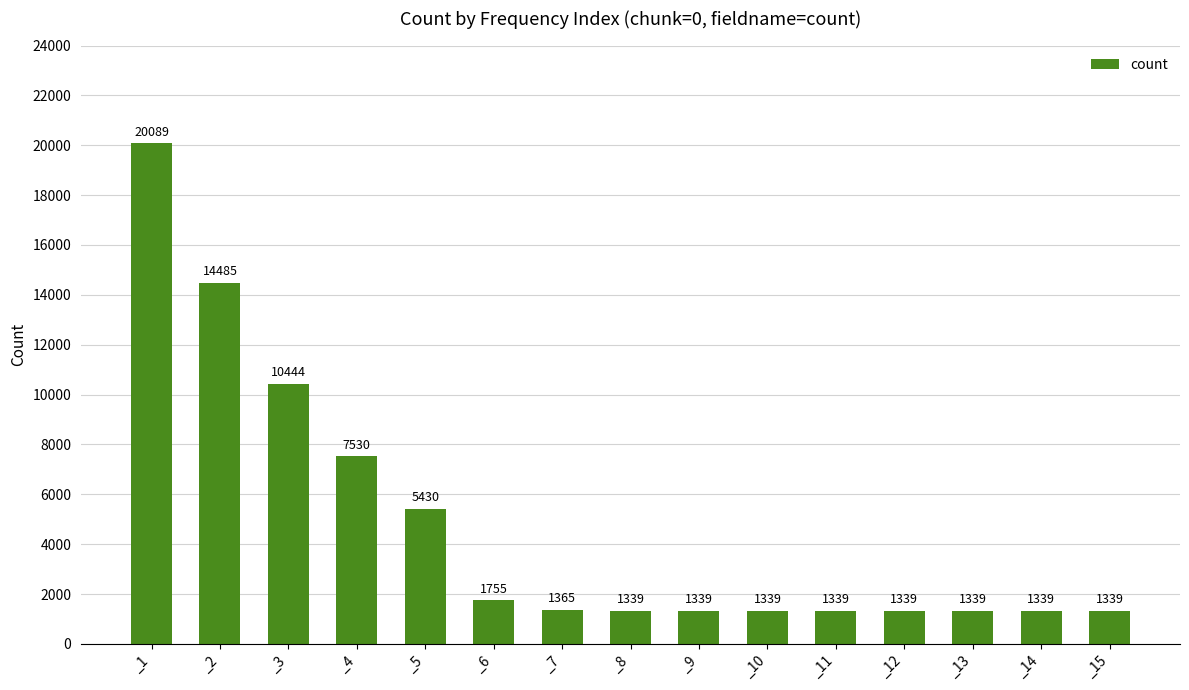

What is the change in value from _3 to _6?

-8689